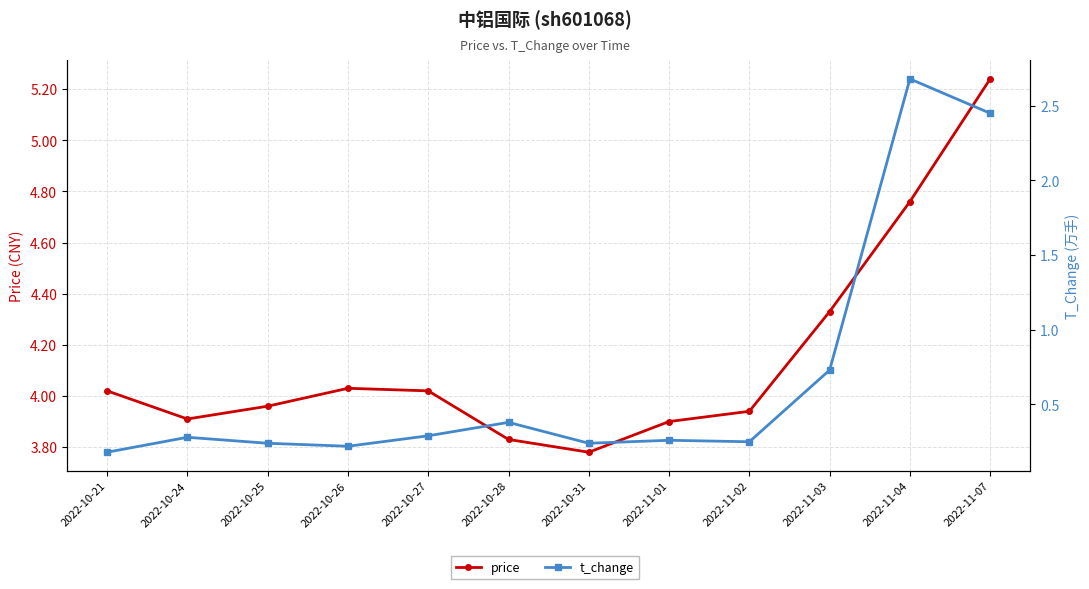

What position from the right is 2022-10-24?

11